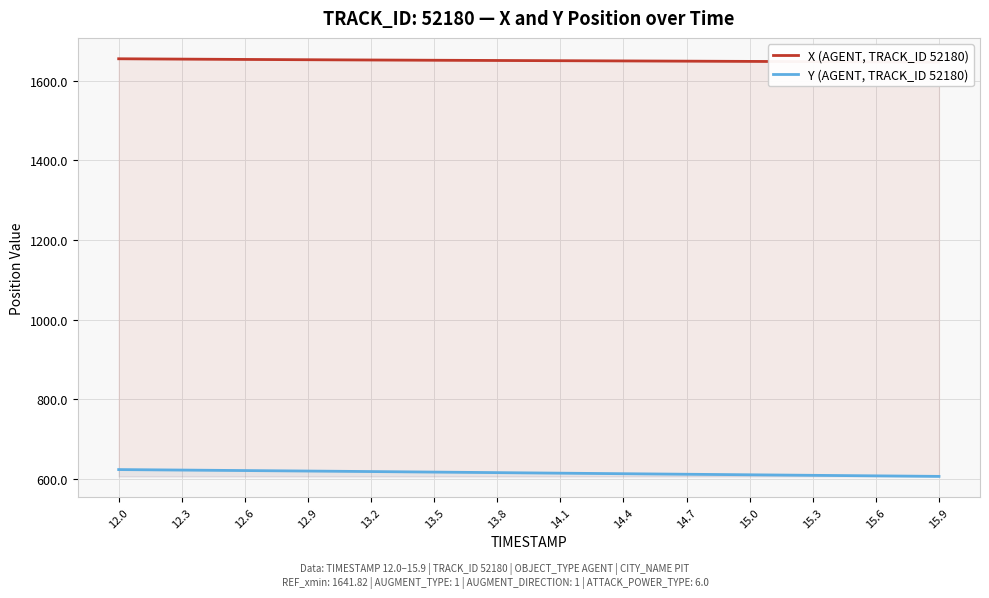

Which series has the widest spread of values?

Y (AGENT, TRACK_ID 52180)